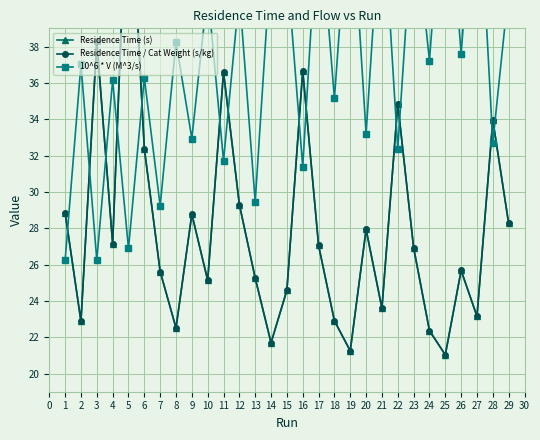

The Residence Time / Cat Weight (s/kg) series shows 9.8 at 10. True or false?

False